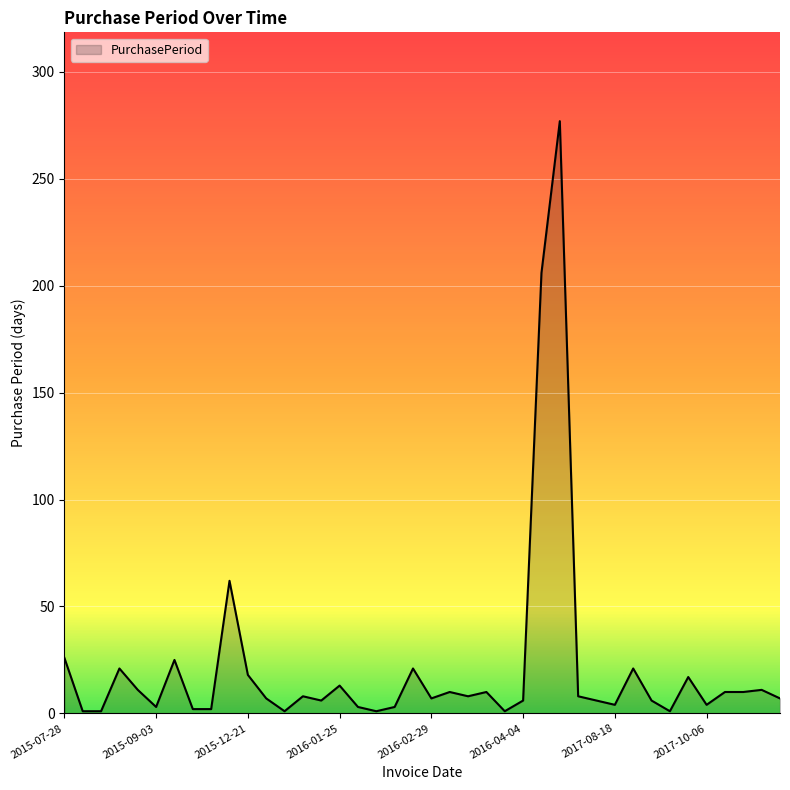

What is the maximum value shown in the chart?

277